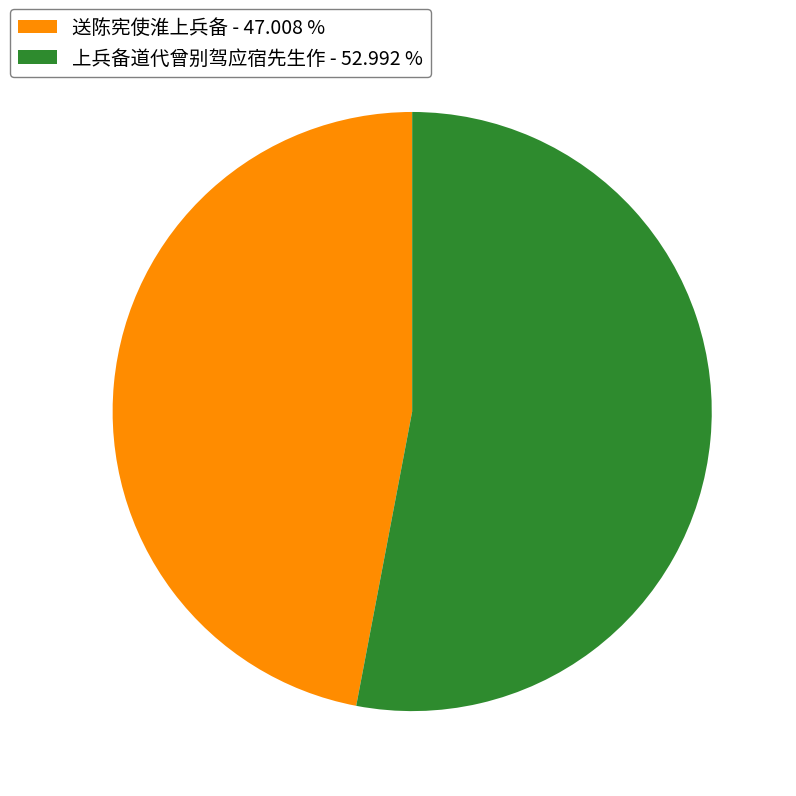

Which category has the biggest portion of the pie?

上兵备道代曾别驾应宿先生作